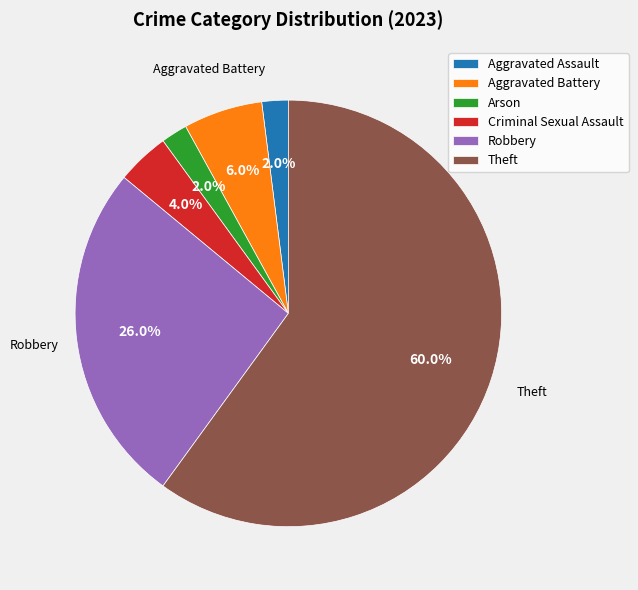

Between Aggravated Battery and Arson, which is larger?

Aggravated Battery